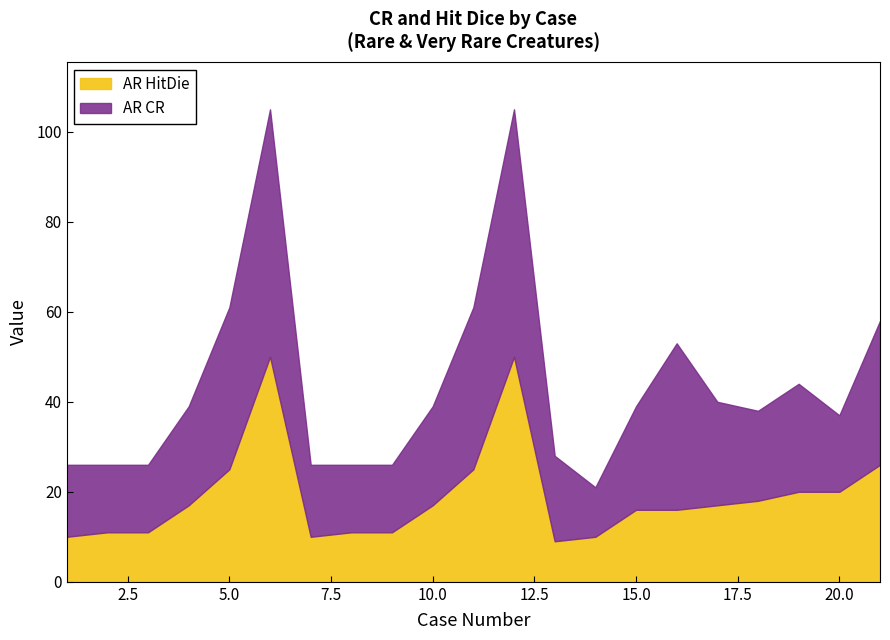

How many distinct data groups are displayed?

2